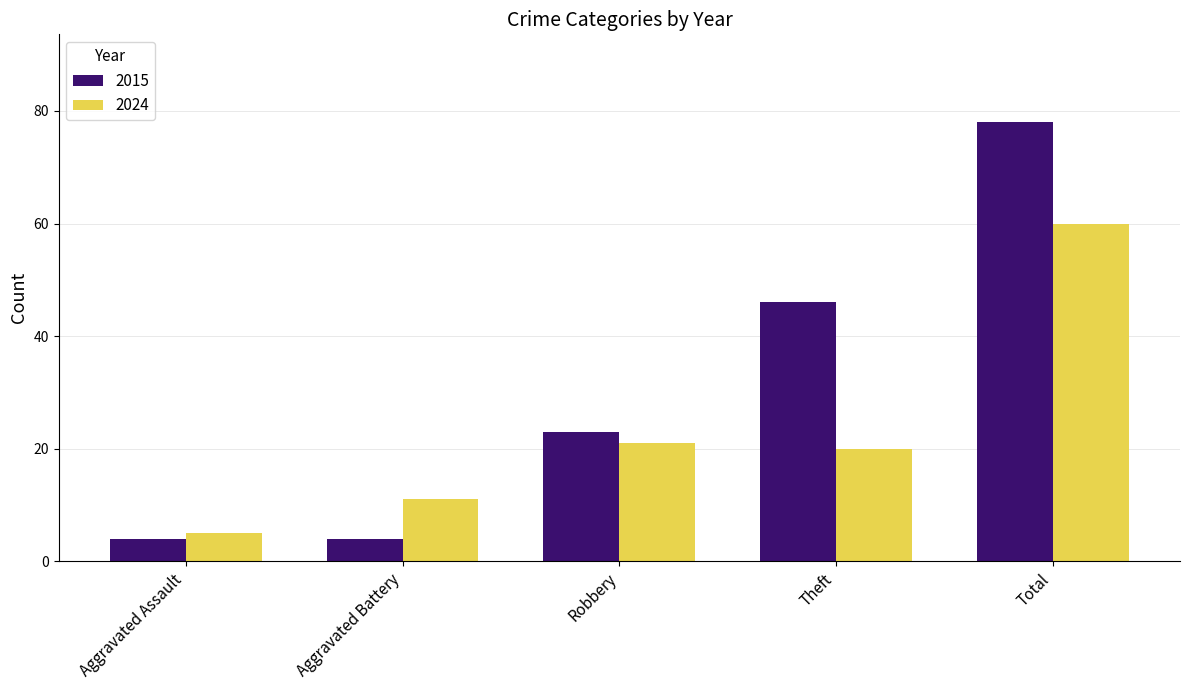

What is the total value across all series at Theft?

66